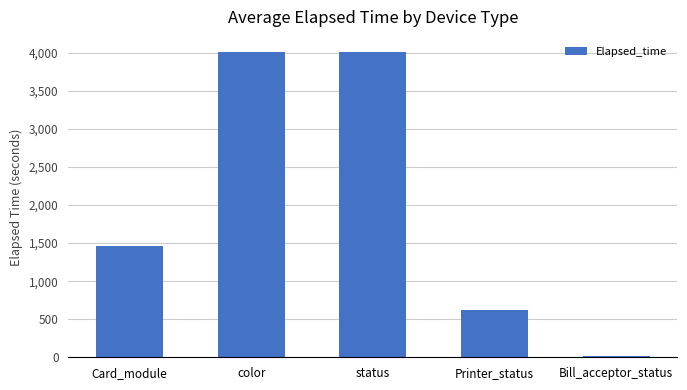

Reading right to left, what are all the values shown in this chart?

Bill_acceptor_status=15	Printer_status=621	status=4008	color=4008	Card_module=1456